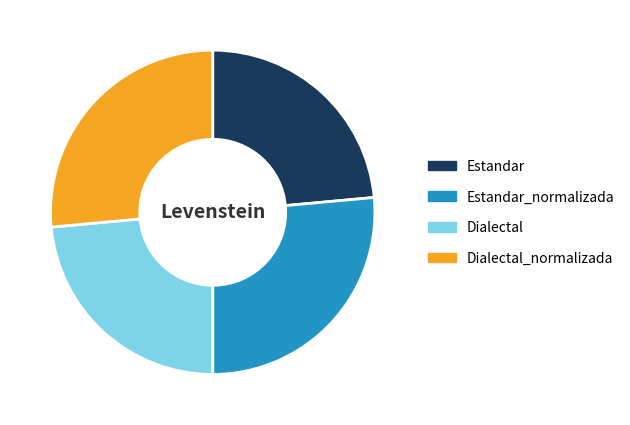

Between Dialectal_normalizada and Dialectal, which is larger?

Dialectal_normalizada